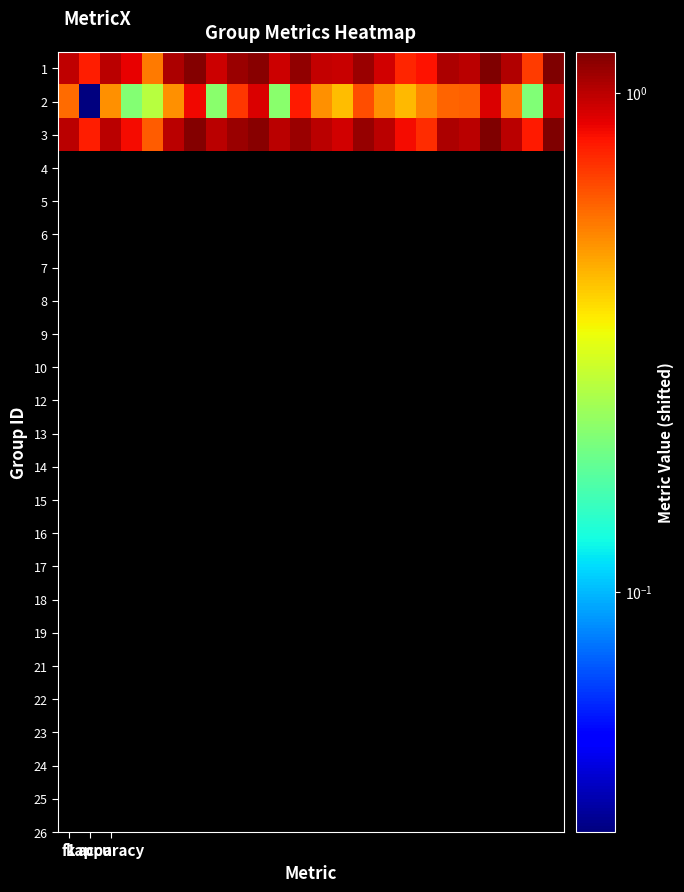

Reading left to right, what are all the values shown in this chart?

1: 1.0	0.8	1.0	0.9	0.5	1.0	1.2	0.9	1.1	1.2	0.9	1.1	1.0	1.0	1.1	0.9	0.8	0.8	1.0	1.0	1.2	1.0	0.7	1.2
2: 0.6	0.0	0.5	0.2	0.3	0.5	0.8	0.2	0.7	0.9	0.2	0.8	0.5	0.4	0.6	0.5	0.4	0.5	0.6	0.6	0.9	0.5	0.2	0.9
3: 1.0	0.8	1.0	0.8	0.6	1.0	1.2	1.0	1.1	1.2	1.0	1.1	1.0	0.9	1.1	1.0	0.8	0.7	1.0	1.0	1.2	1.0	0.8	1.2